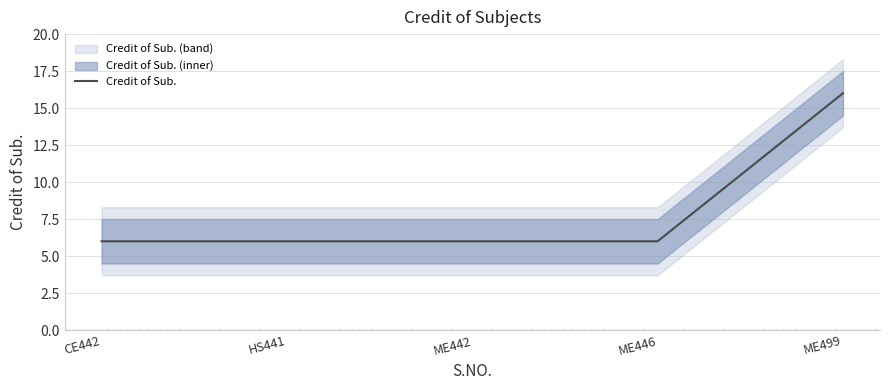

Count the number of values greater than 6.

1